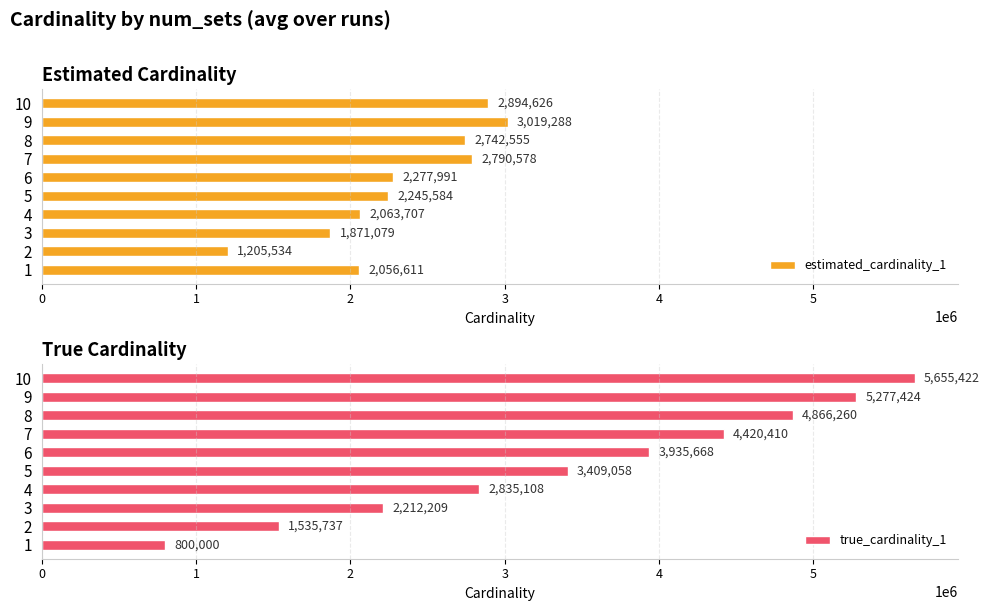

What is the value of the true_cardinality_1 bar at the 7th from the left?

4420410.0